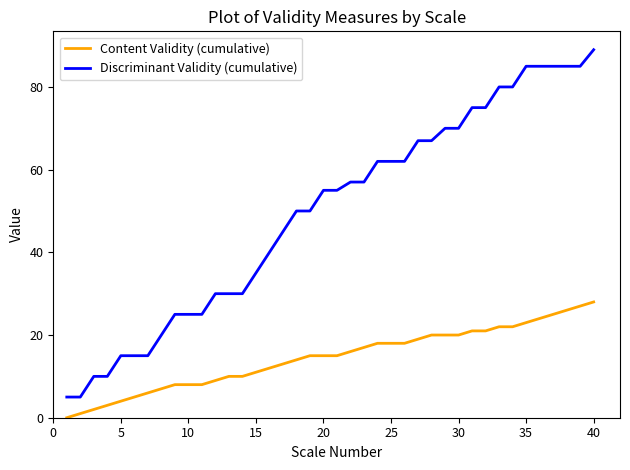

What is the difference between the maximum and minimum values in the Content Validity (cumulative) series?

28